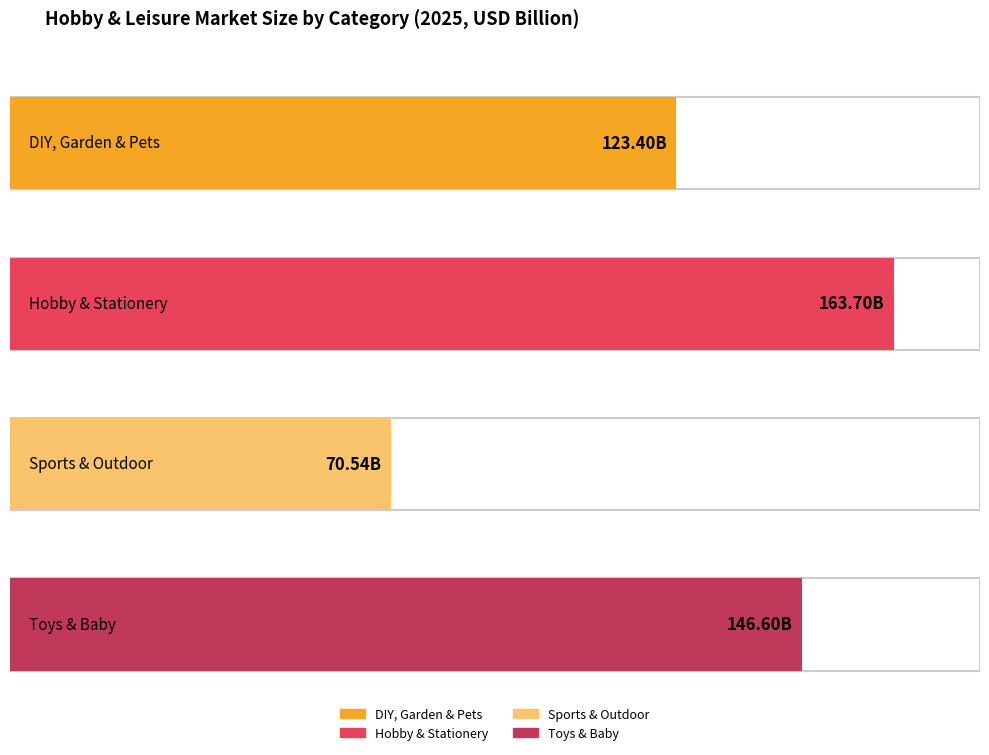

How many bars are there in each group?

4